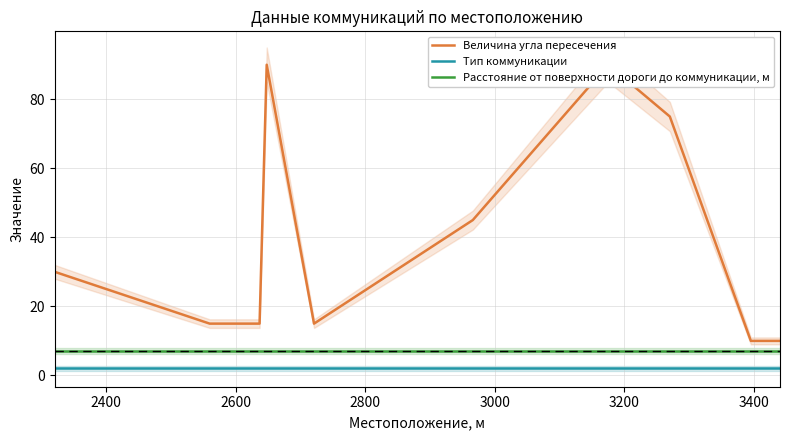

What is the minimum value for Тип коммуникации?

2